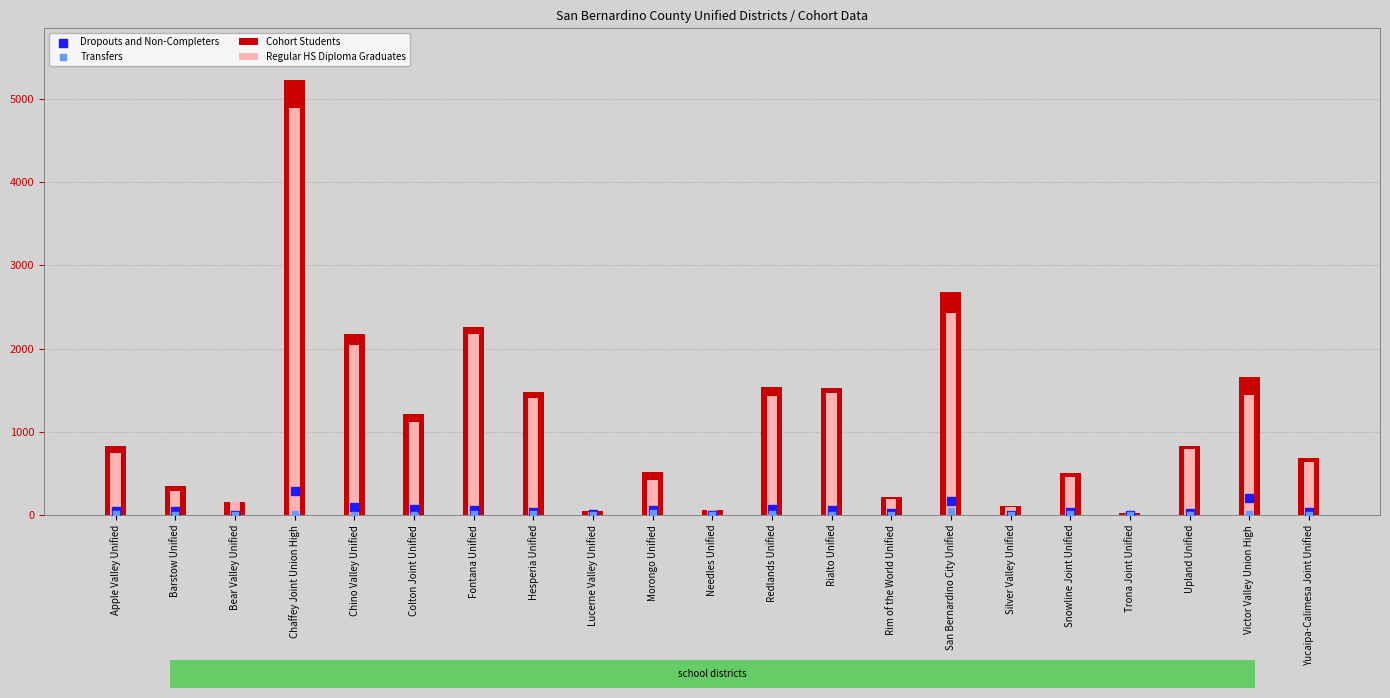

Which series has the largest total across all categories?

Cohort Students